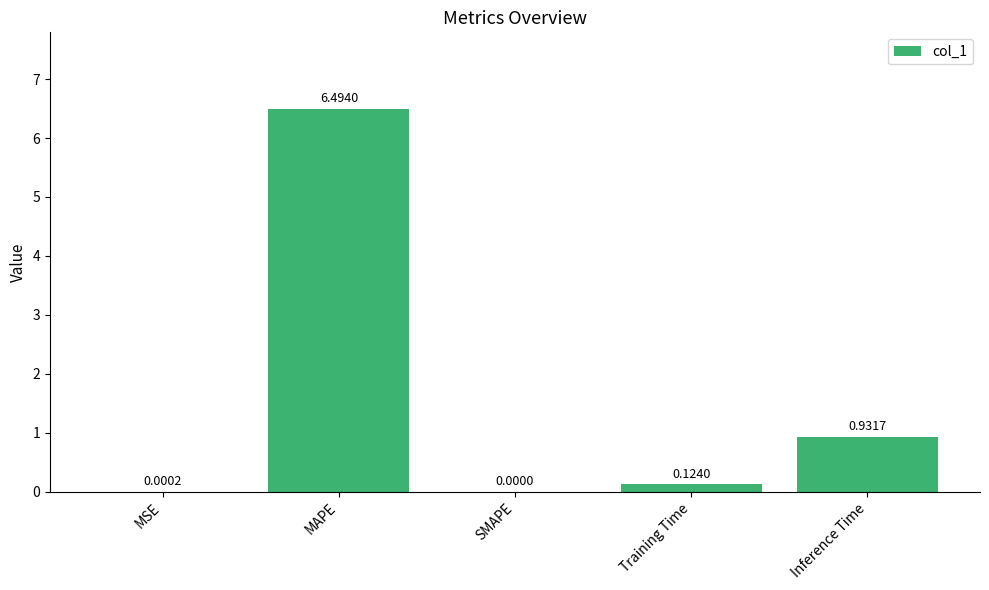

Between Inference Time and MSE, which is larger?

Inference Time